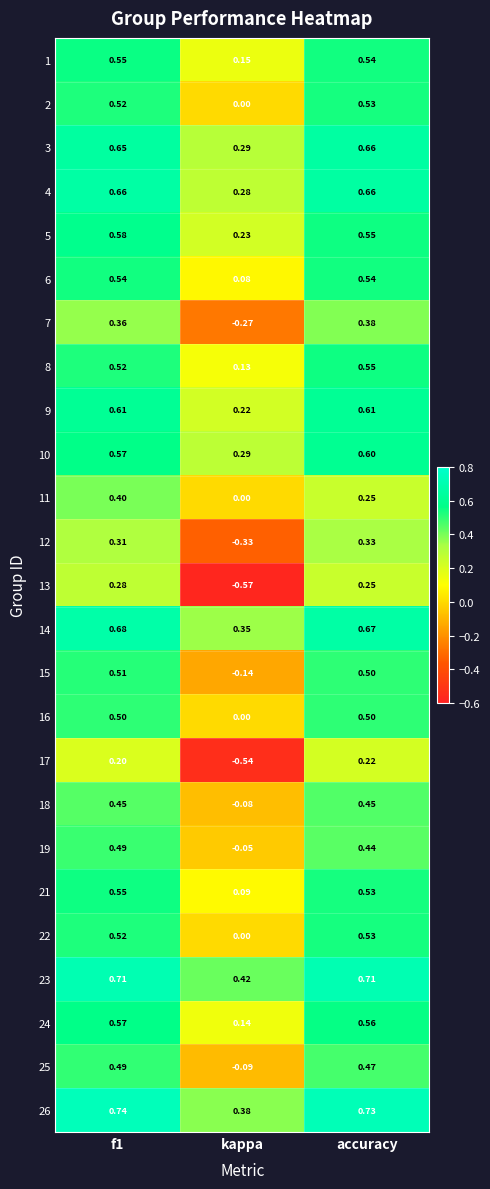

Is the value of 6 at kappa greater than the value of 8 at kappa?

No